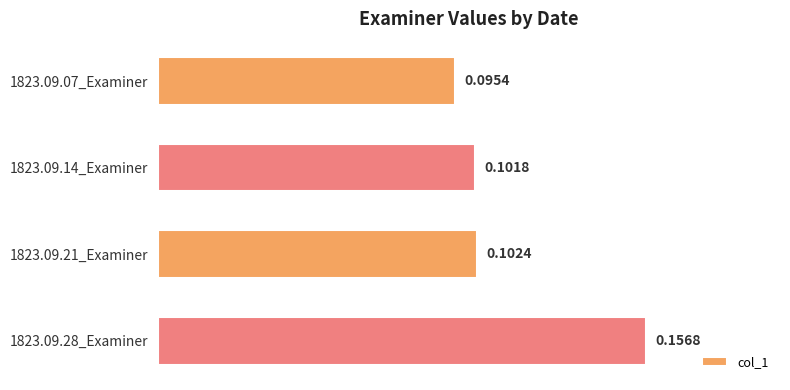

How many series are shown in this chart?

1